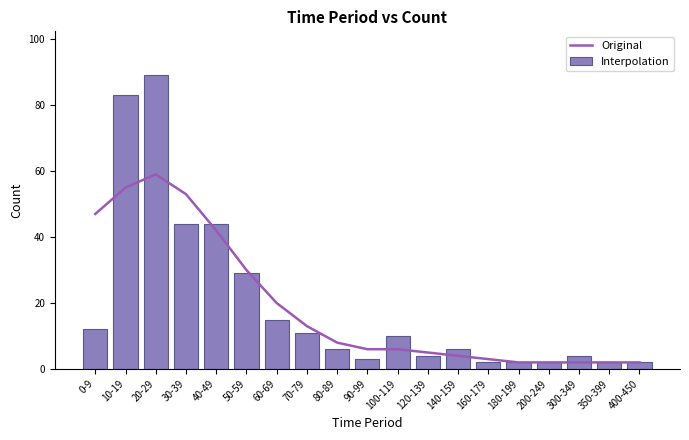

How many values in the Interpolation series are below 6?

8